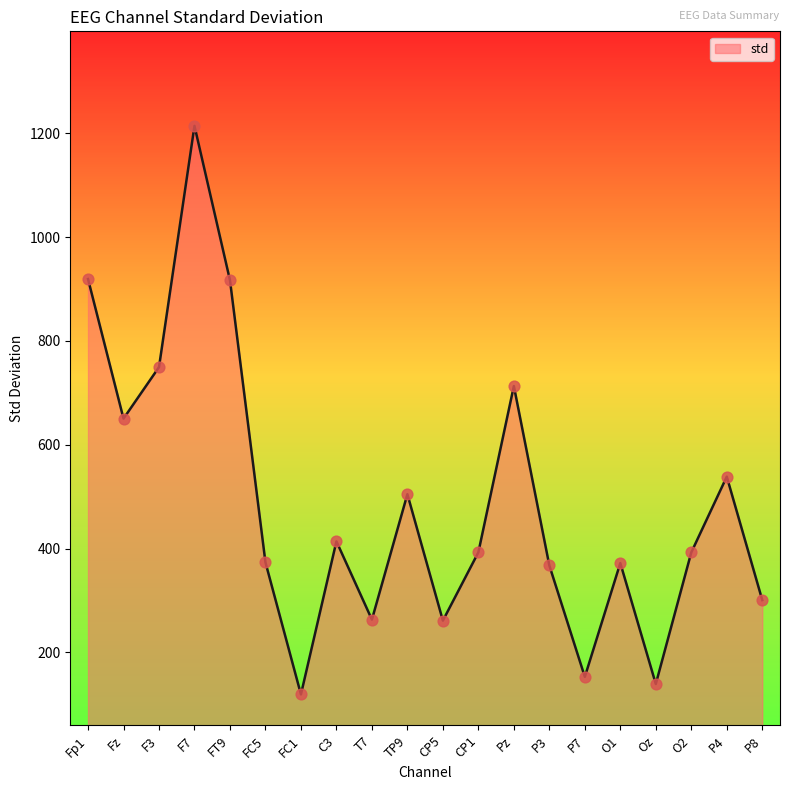

What is the change in value from Fz to FT9?

+266.5